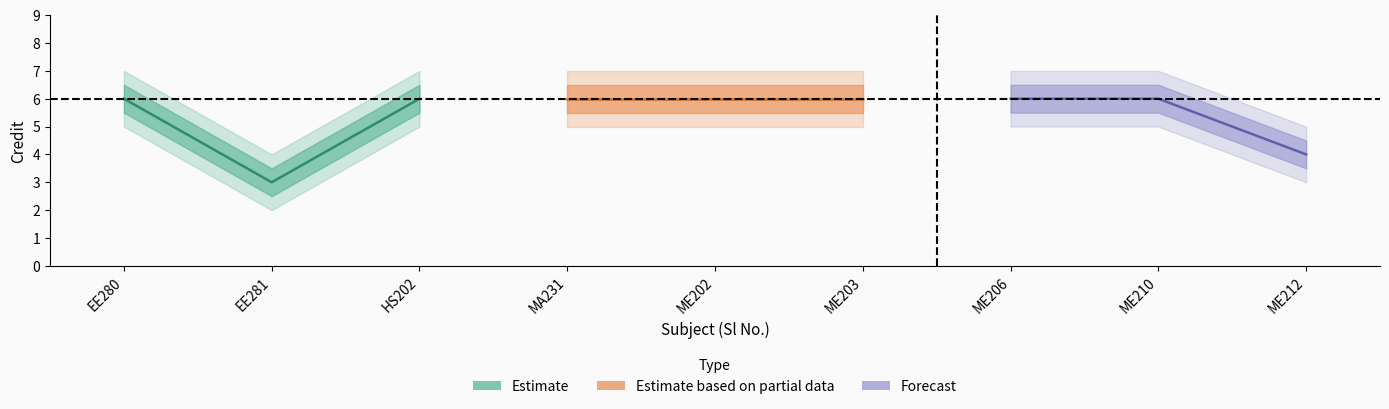

Reading left to right, extract all data points from this chart.

Estimate: 6	3	6
Estimate based on partial data: 6	6	6
Forecast: 6	6	4